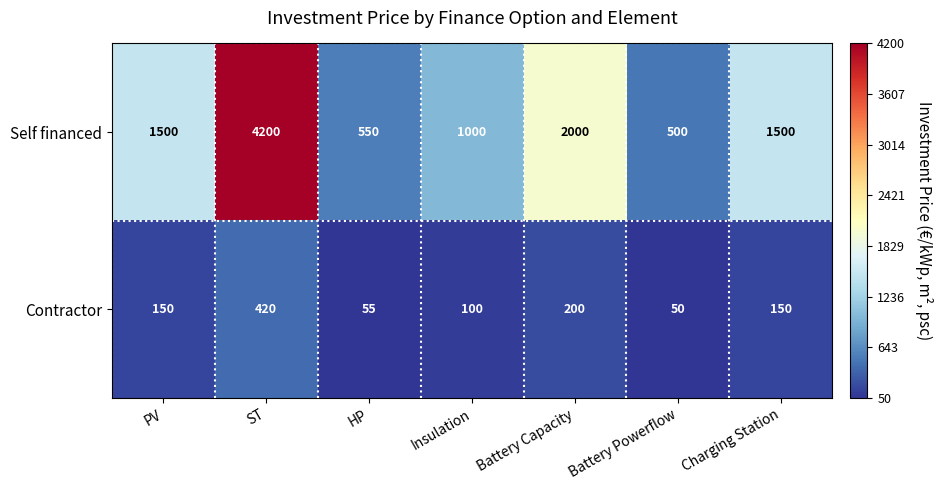

How many data points in Self financed are less than 1500?

3